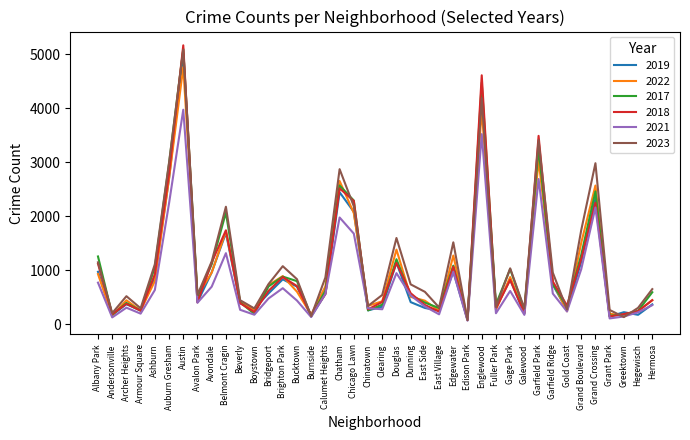

What is the minimum value for 2022?

99